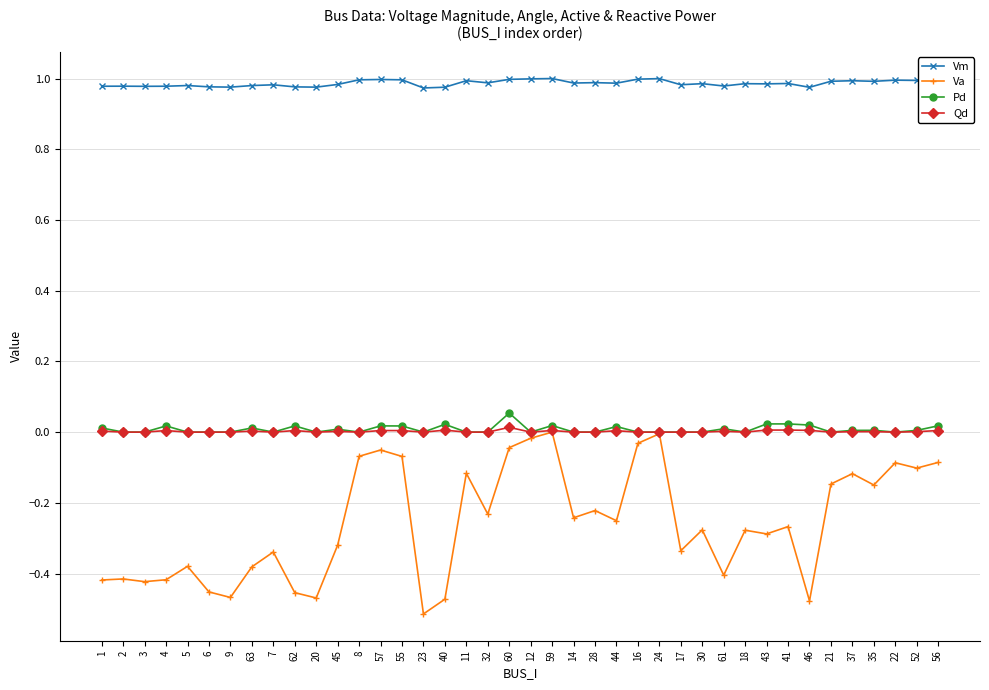

How many series are shown in this chart?

4